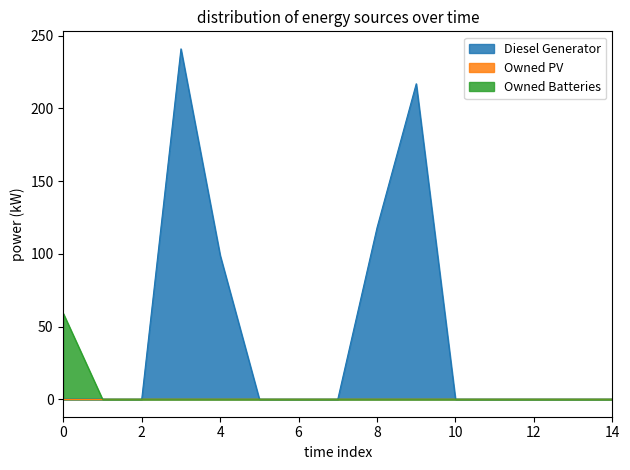

Reading left to right, what are all the values shown in this chart?

Diesel Generator: 0	0	0	241	99	0	0	0	118	217	0	0	0	0	0
Owned Batteries: 59	0	0	0	0	0	0	0	0	0	0	0	0	0	0